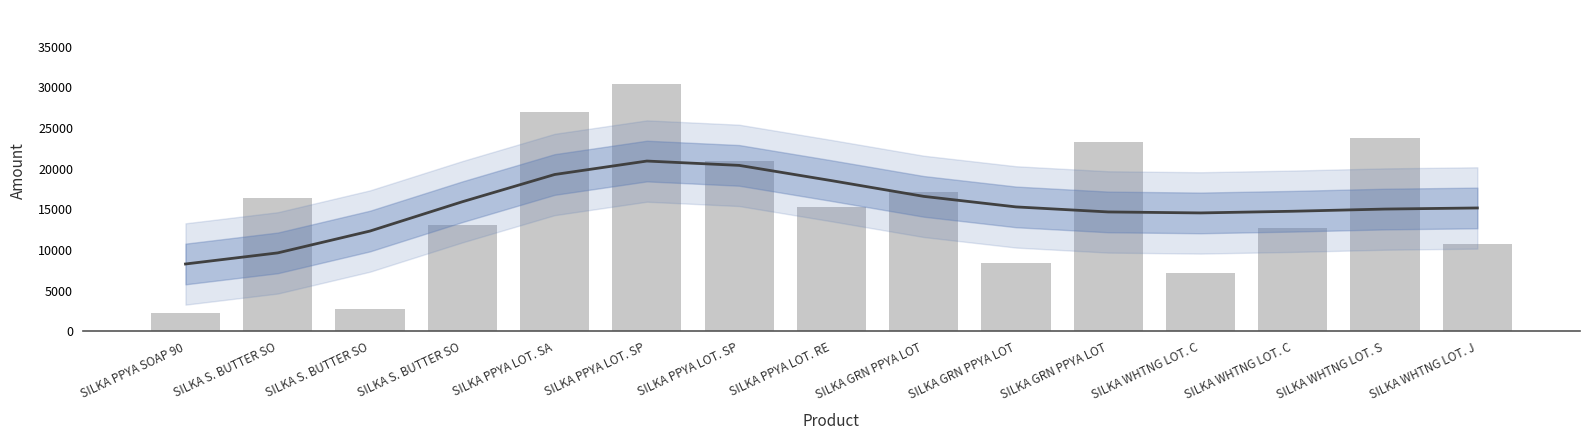

What is the sum of all AMOUNT values?

231685.8